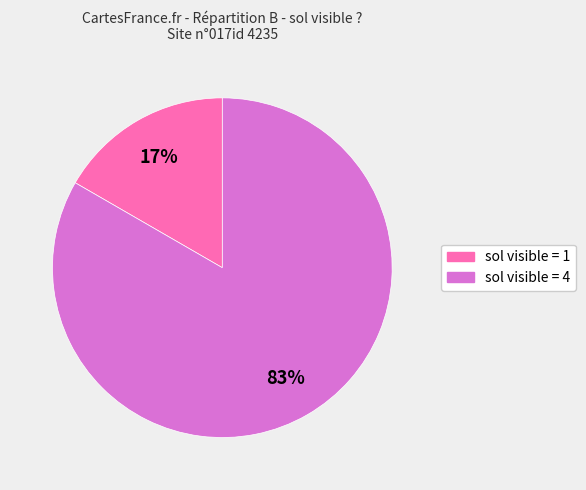

To the nearest percent, what is the combined percentage of sol visible = 4 and sol visible = 1?

100%